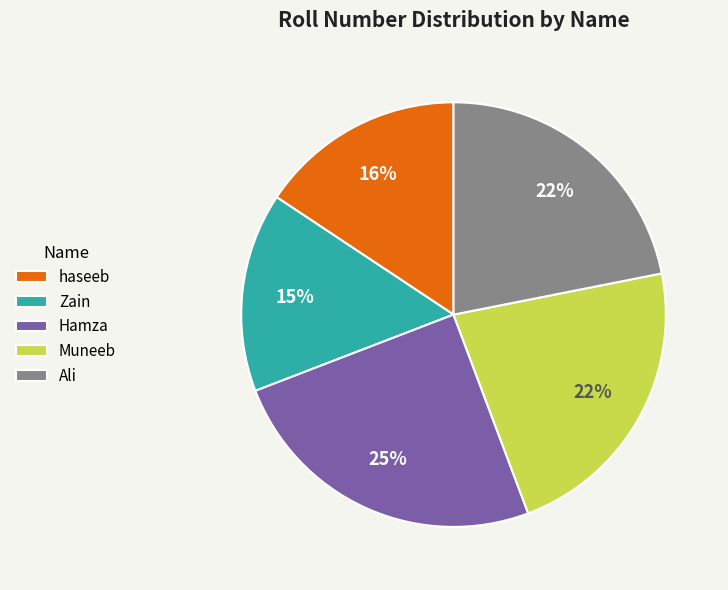

To the nearest percent, what portion does Muneeb represent?

22%